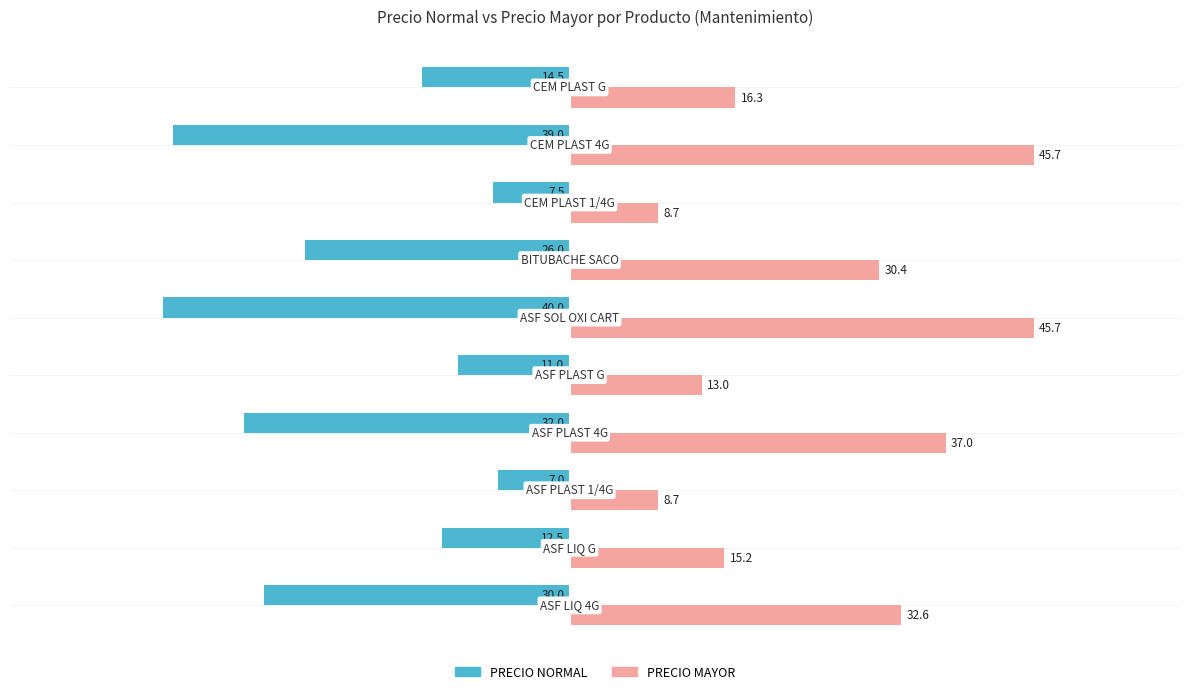

What is the minimum value for PRECIO NORMAL?

-40.0